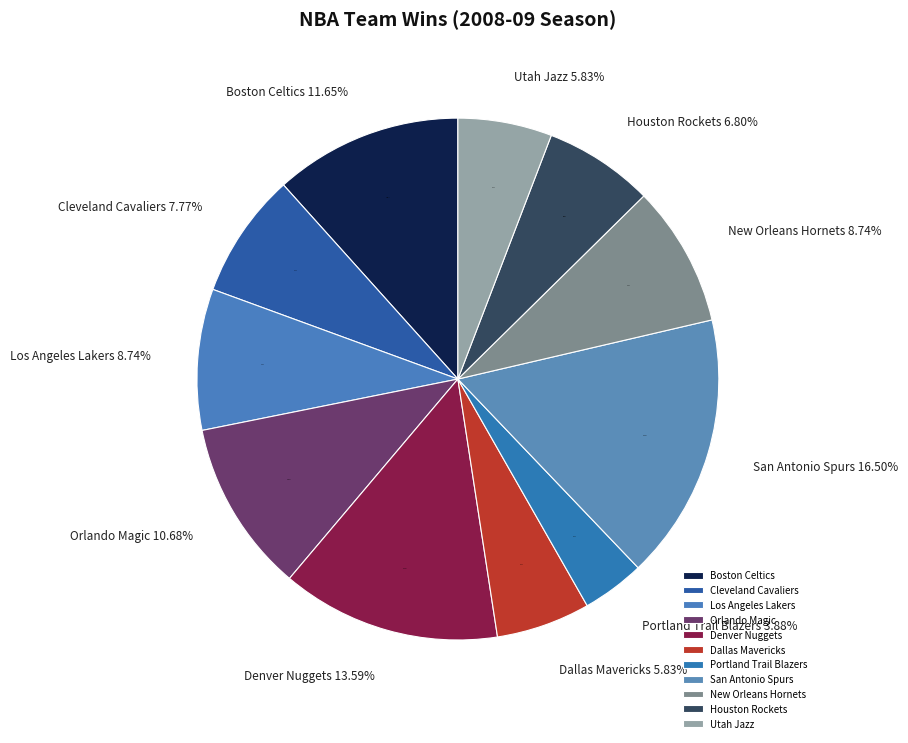

What is the change in value from Boston Celtics to Denver Nuggets?

+2